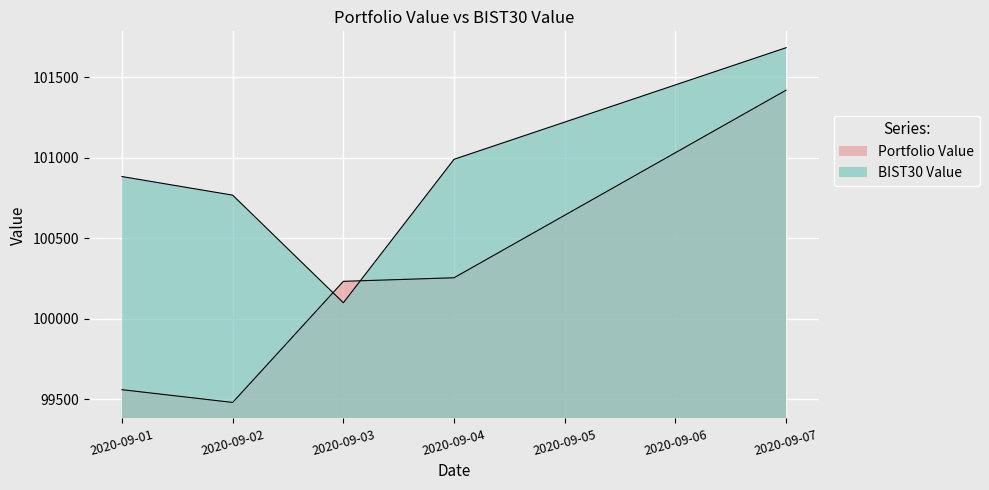

At which label does BIST30 Value first exceed 100883?

2020-09-01